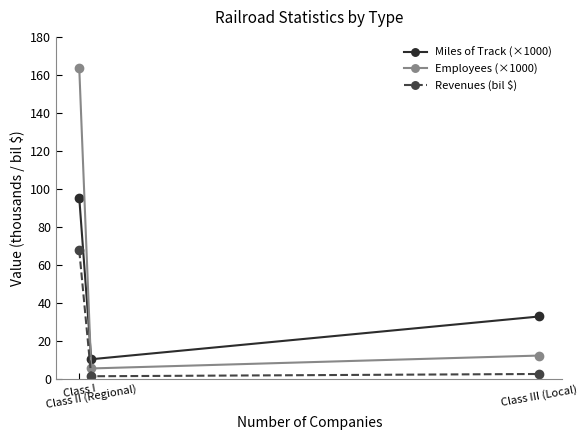

Reading left to right, what are all the values shown in this chart?

Miles of Track (×1000): Class I=95.3	Class II (Regional)=10.4	Class III (Local)=32.9
Employees (×1000): Class I=163.5	Class II (Regional)=5.5	Class III (Local)=12.3
Revenues (bil $): Class I=67.6	Class II (Regional)=1.4	Class III (Local)=2.6